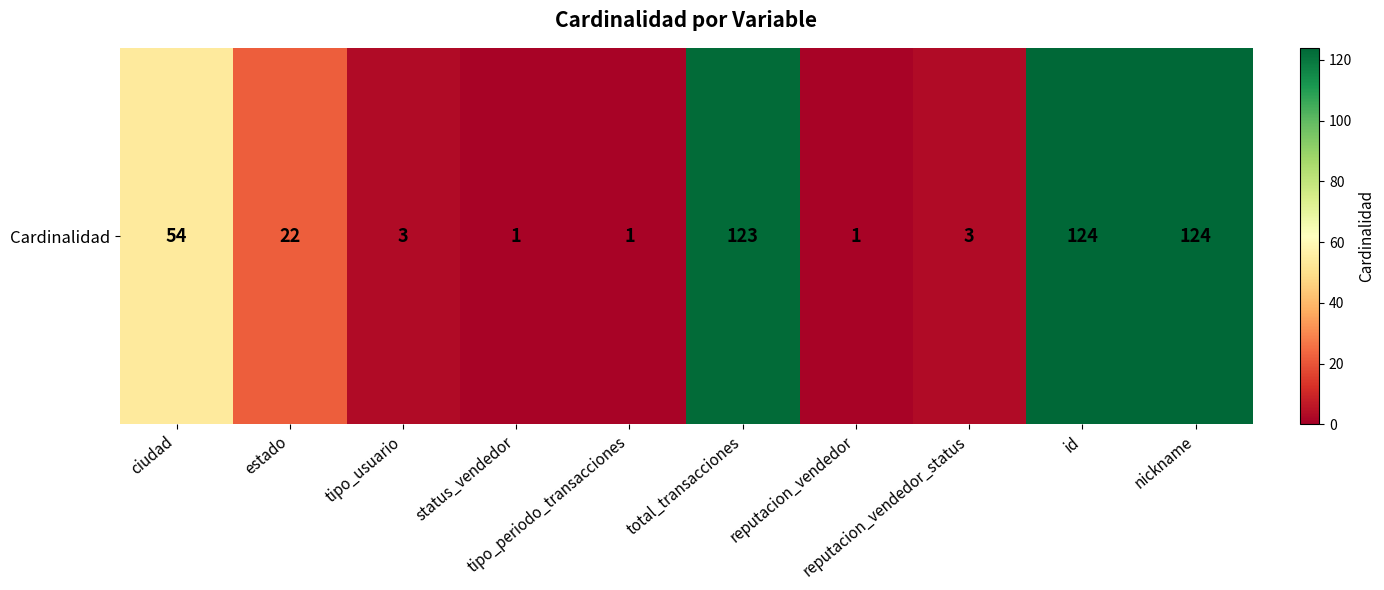

Reading left to right, what are all the values shown in this chart?

ciudad=54	estado=22	tipo_usuario=3	status_vendedor=1	tipo_periodo_transacciones=1	total_transacciones=123	reputacion_vendedor=1	reputacion_vendedor_status=3	id=124	nickname=124